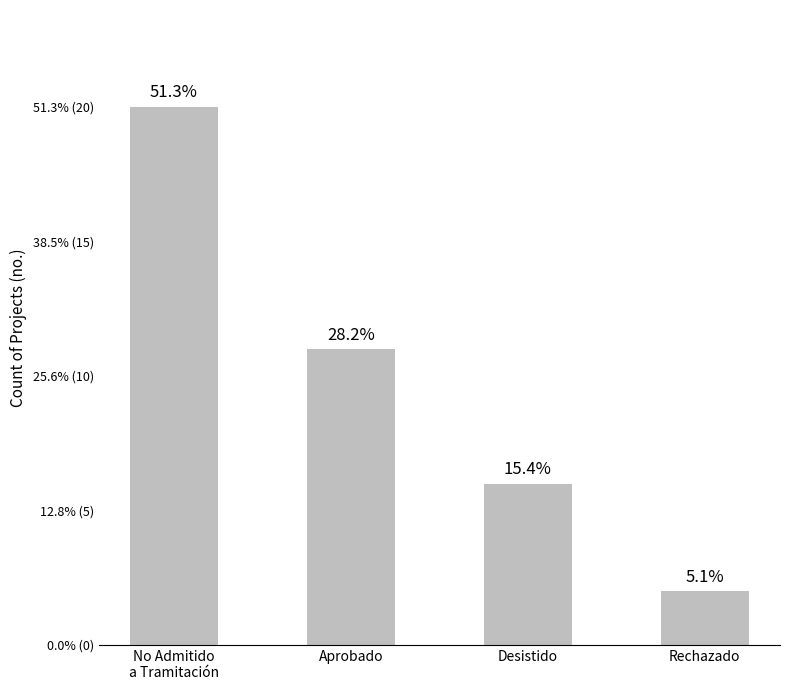

The chart shows a value of 11 at Aprobado. True or false?

True